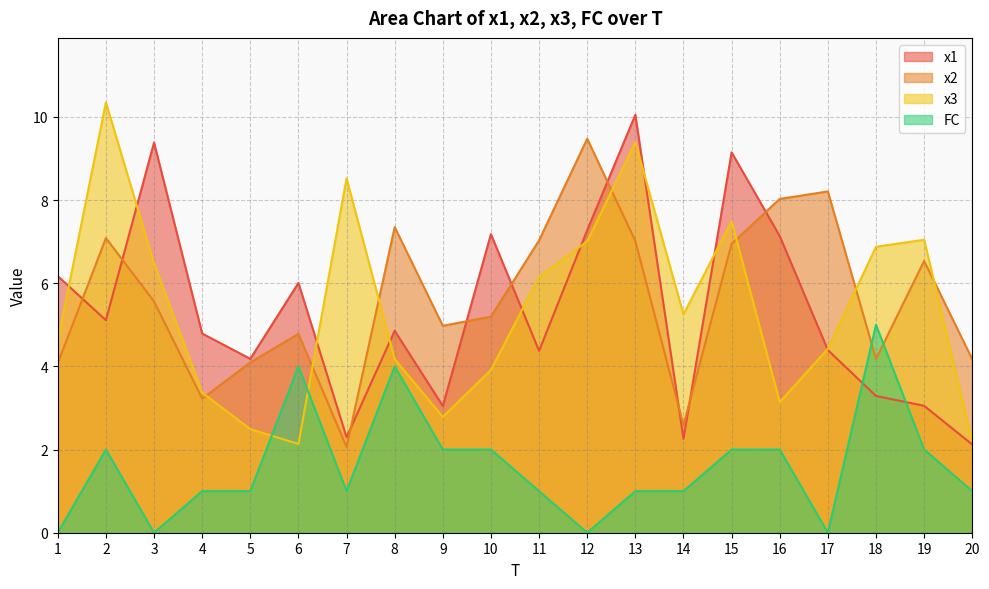

What is the sum of the FC values at 9 and 15?

4.0